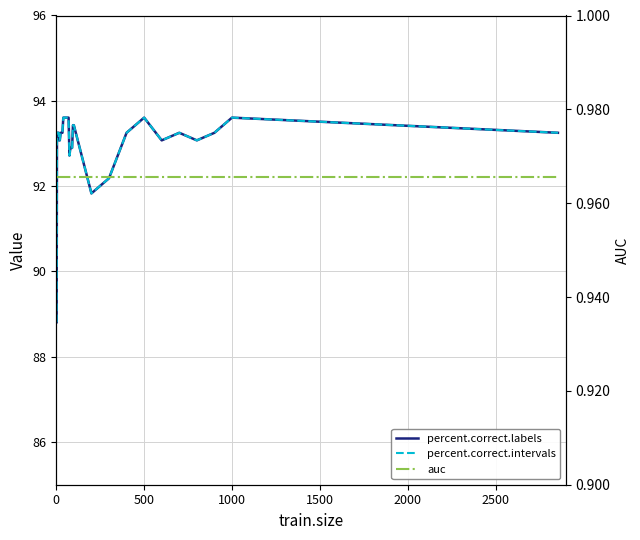

List the series in order of their peak value, lowest first.

auc, percent.correct.labels, percent.correct.intervals